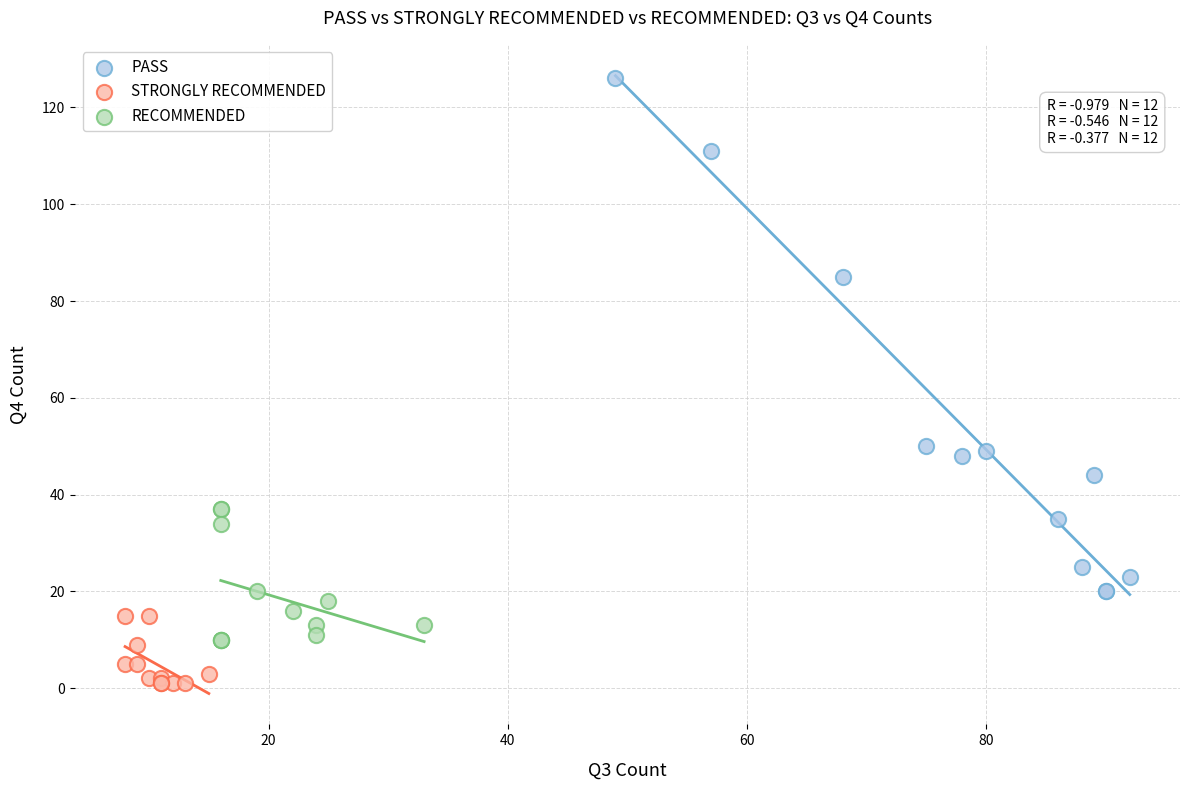

Which series reaches the minimum Y coordinate?

STRONGLY RECOMMENDED